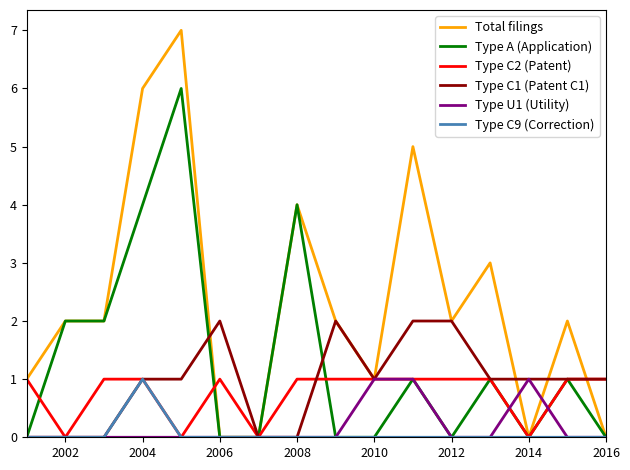

Which series has the largest total across all categories?

Total filings